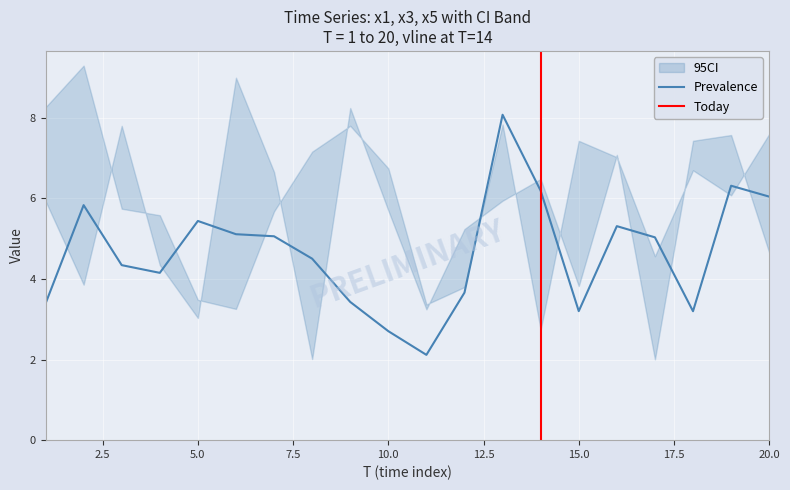

What is the maximum value for Prevalence?

8.1